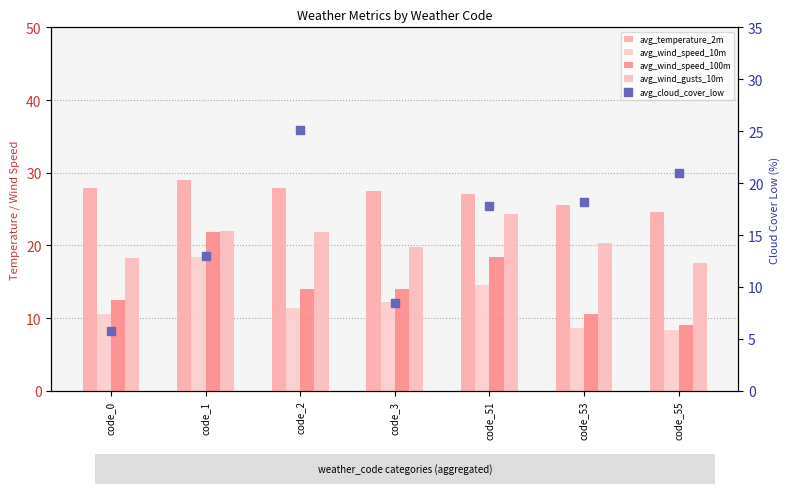

Which series has the widest spread of Y values?

avg_cloud_cover_low